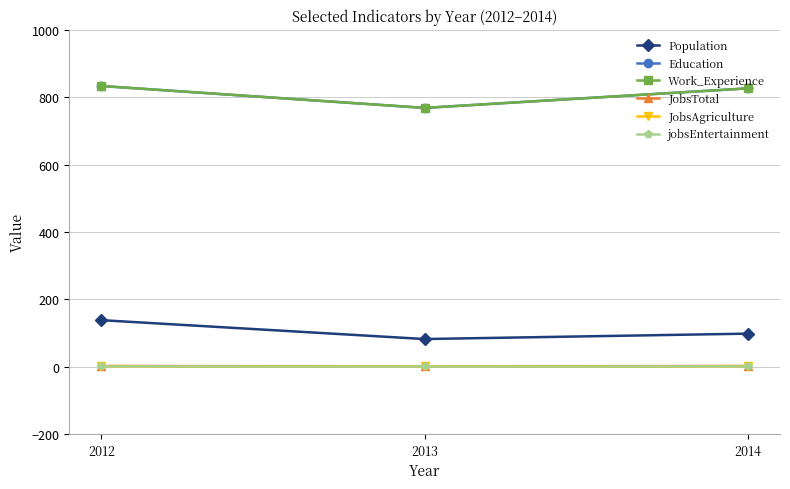

Which series has the largest total across all categories?

Education